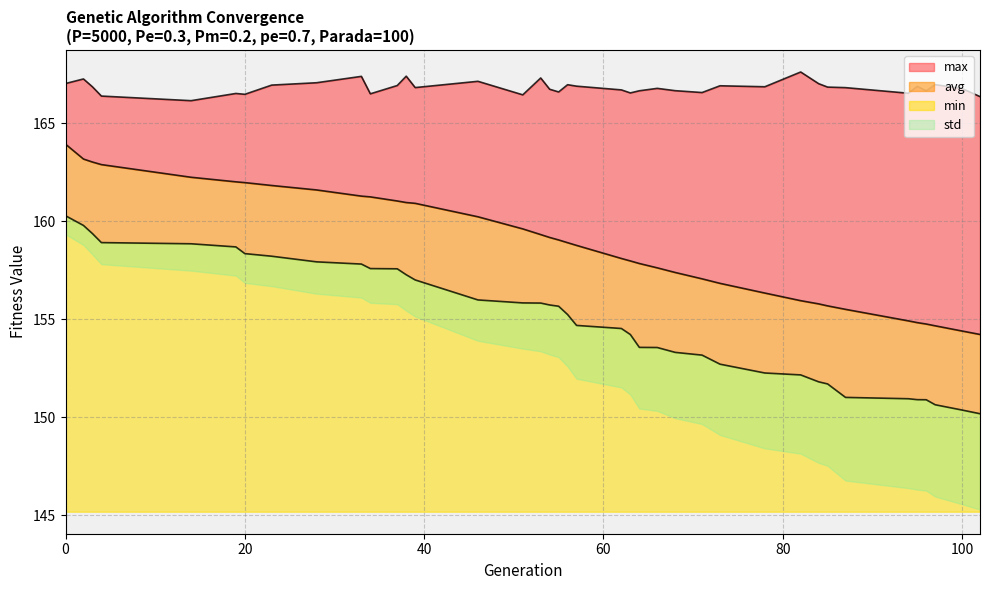

What is the difference between the highest and lowest values at 87?

15.8